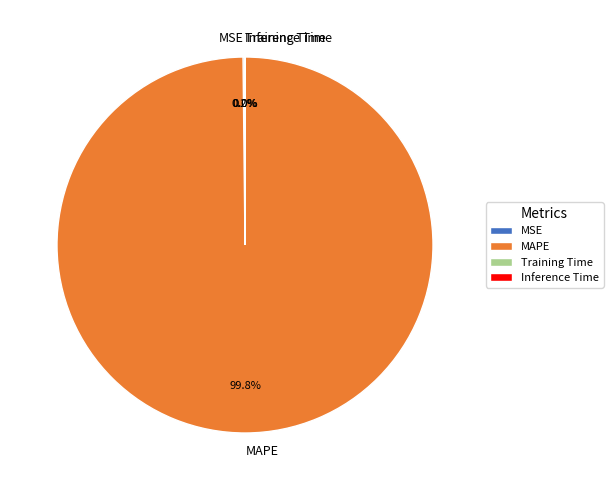

Does any single category account for the majority?

Yes